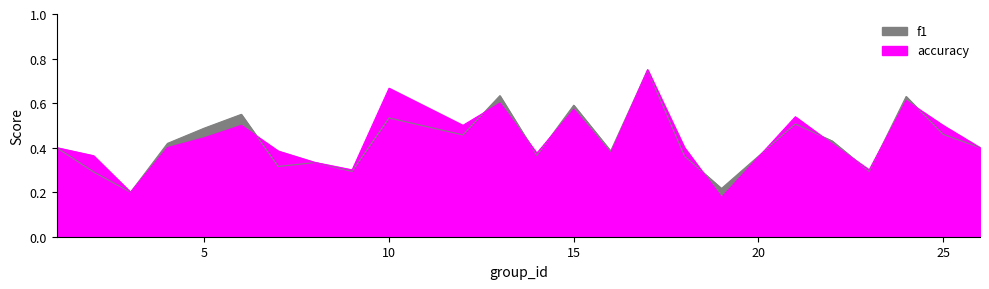

How many lines are shown in the chart?

2